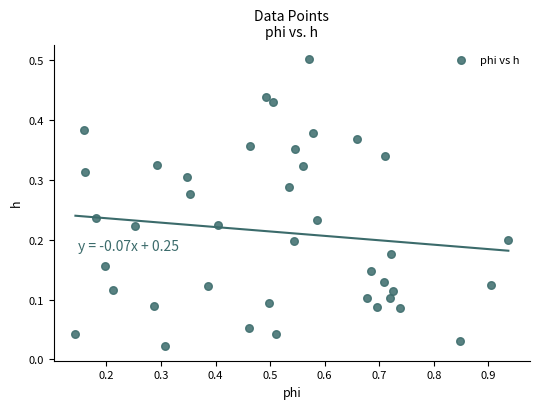

What is the range of Y values (max minus min)?

0.5